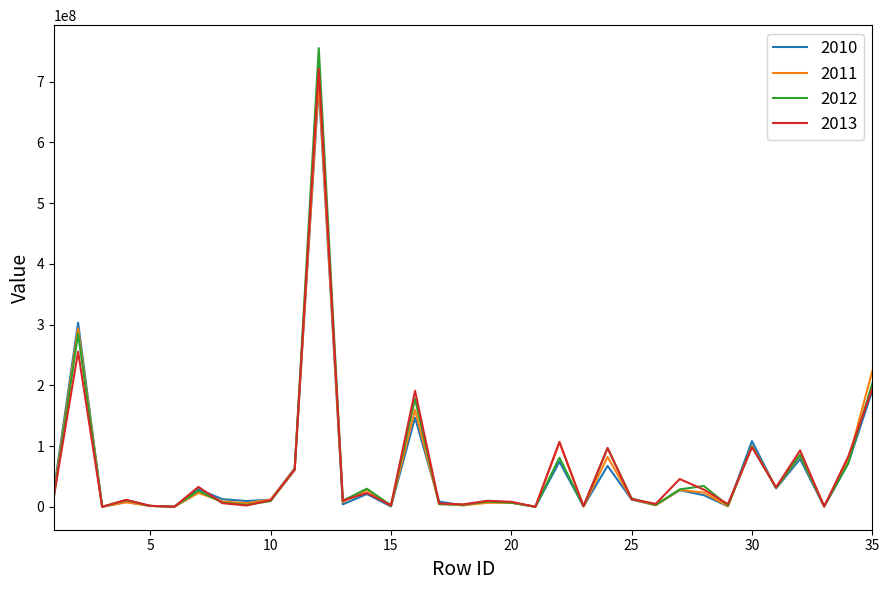

Which series has the widest spread of values?

2012